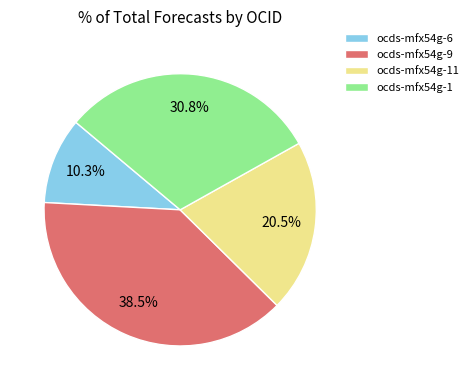

How many slices are in this pie chart?

4